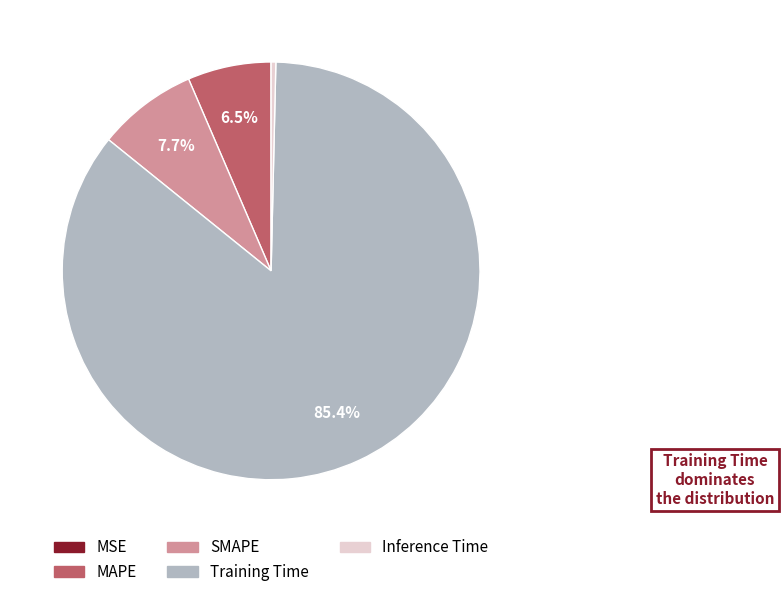

To the nearest percent, what is the average slice percentage?

20%